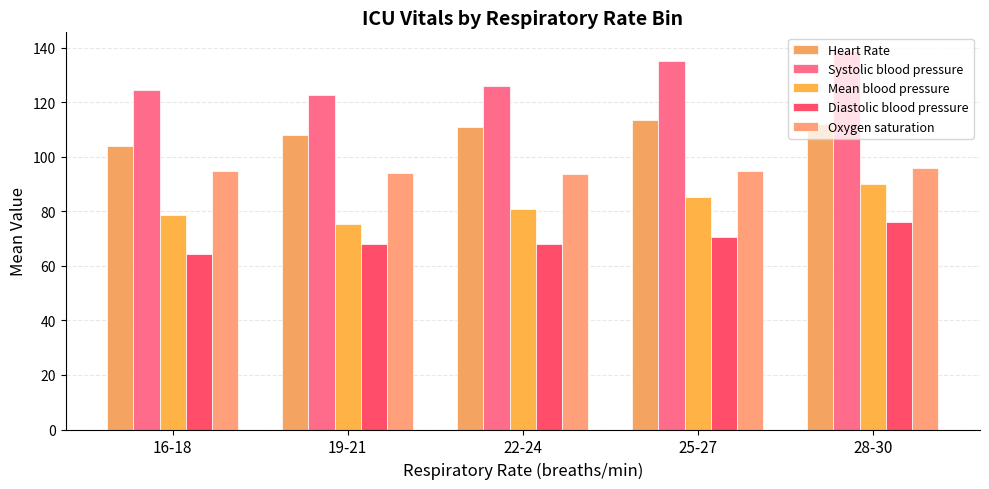

What are all the series names shown in the legend?

Heart Rate, Systolic blood pressure, Mean blood pressure, Diastolic blood pressure, Oxygen saturation